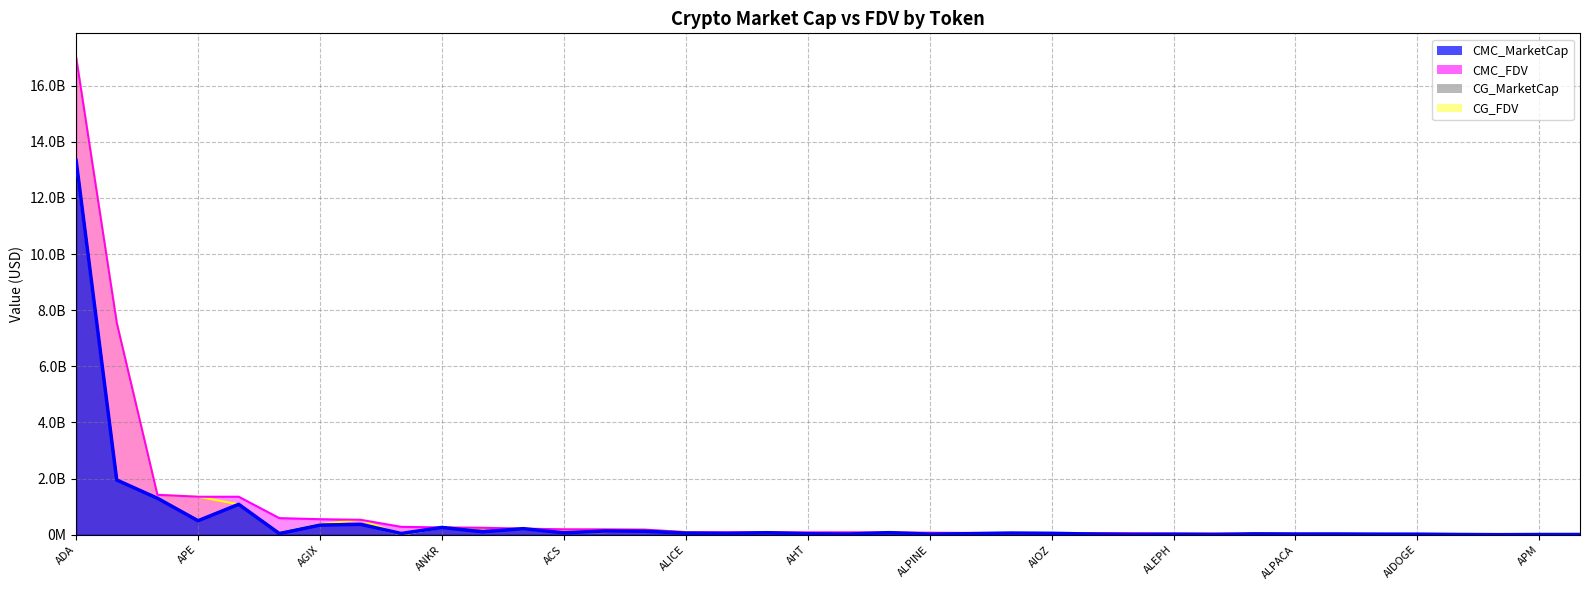

How many interior local valleys does the CG_MarketCap series have?

13